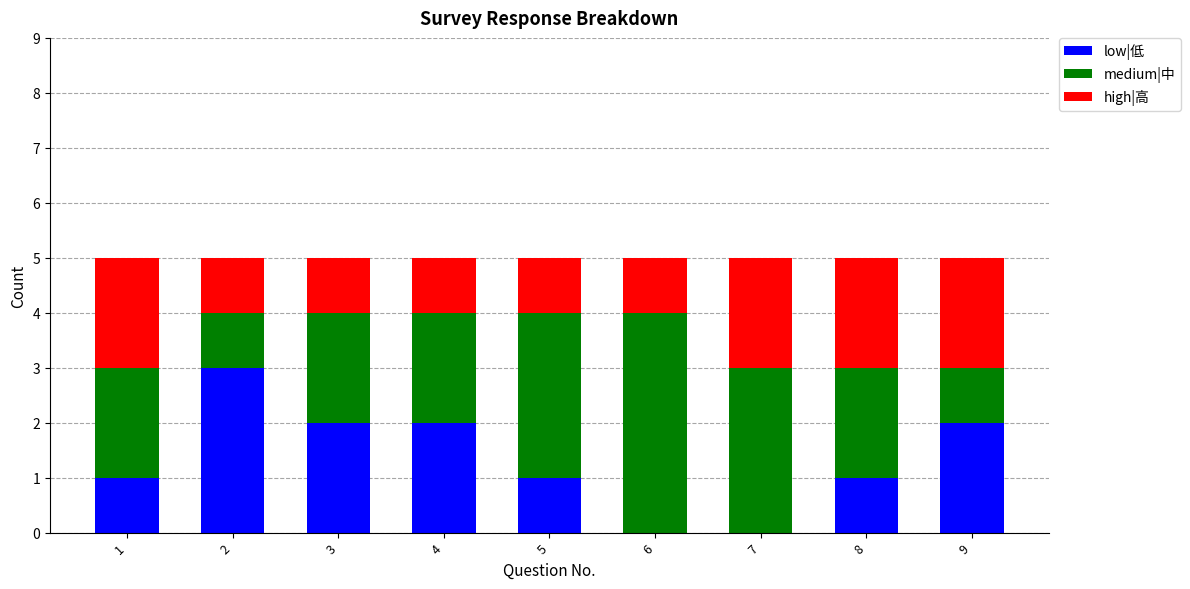

True or false: low|低 has a value of 2 at 4.

True